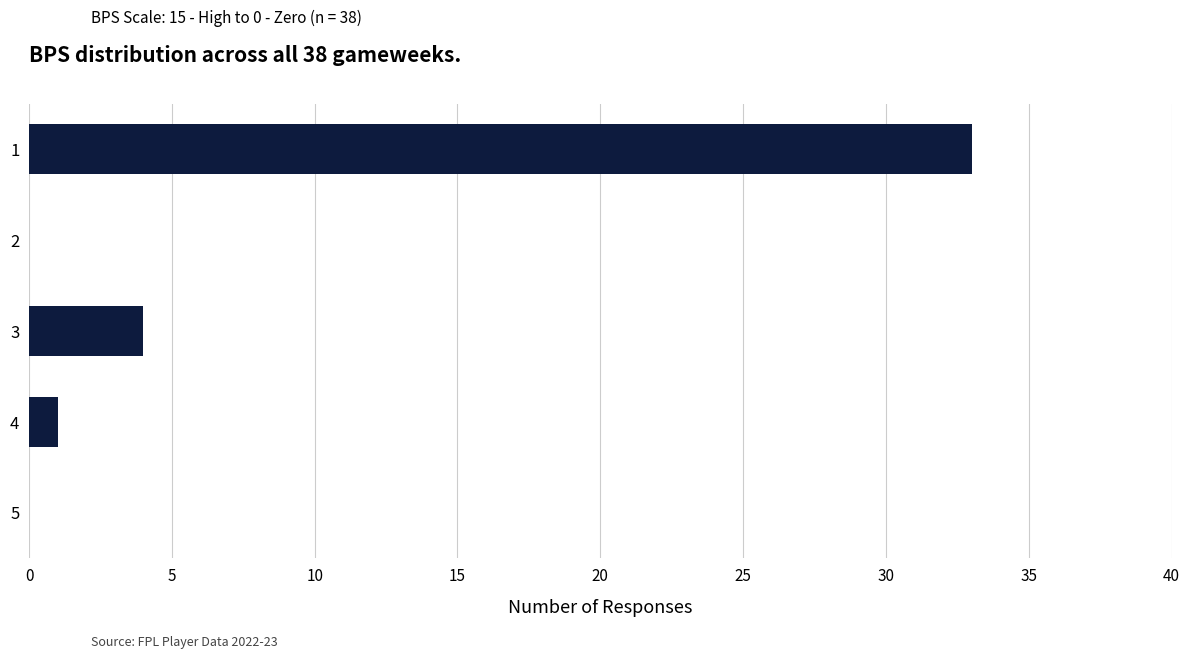

Reading top to bottom, transcribe all the data shown in this chart.

1=33	2=0	3=4	4=1	5=0